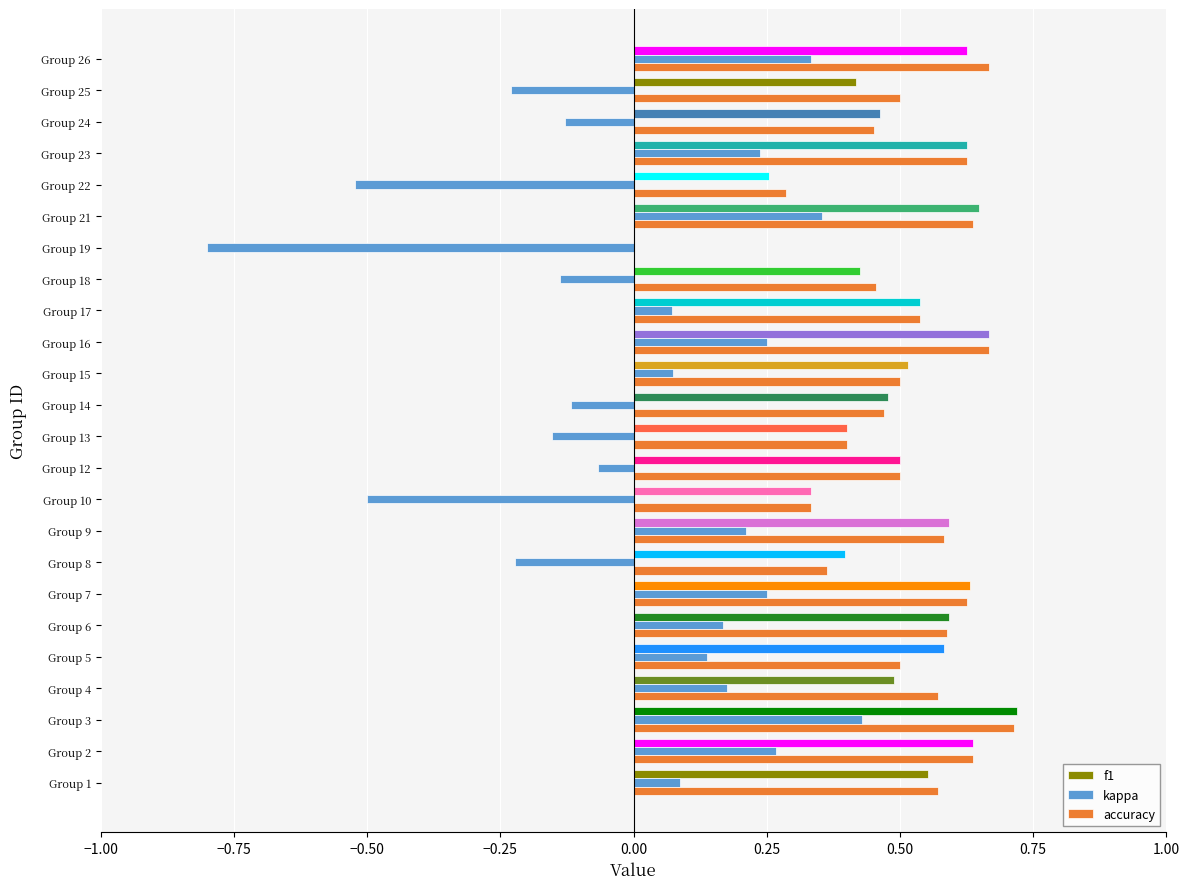

What is the sum of all f1 values?

12.1